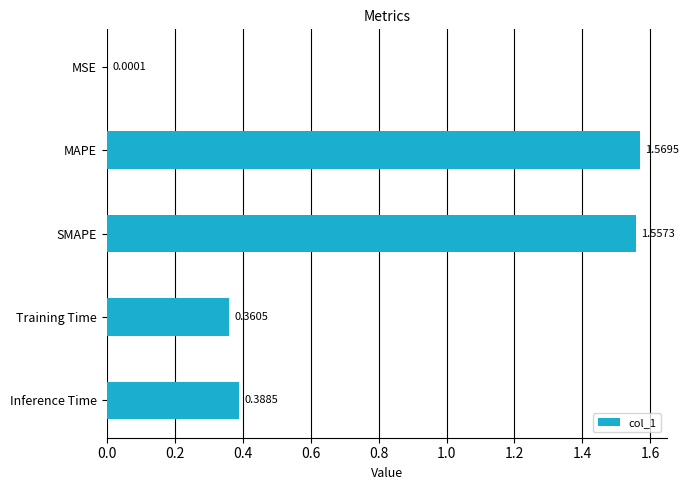

At which label is the value closest to 0?

MSE